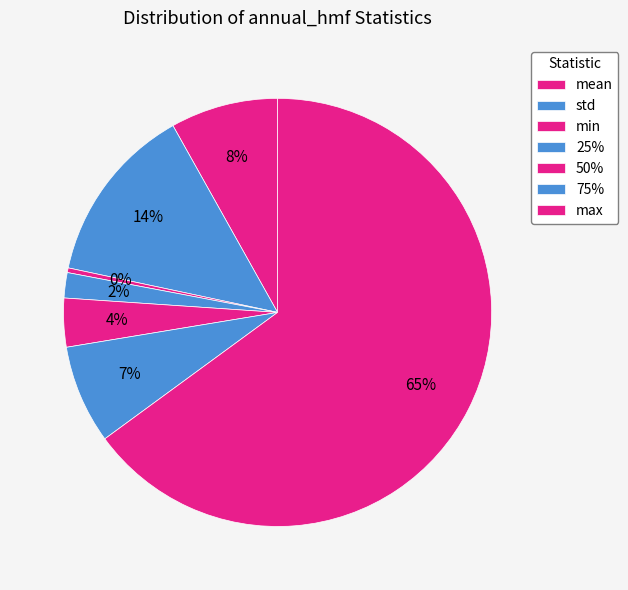

How many slices are in this pie chart?

7